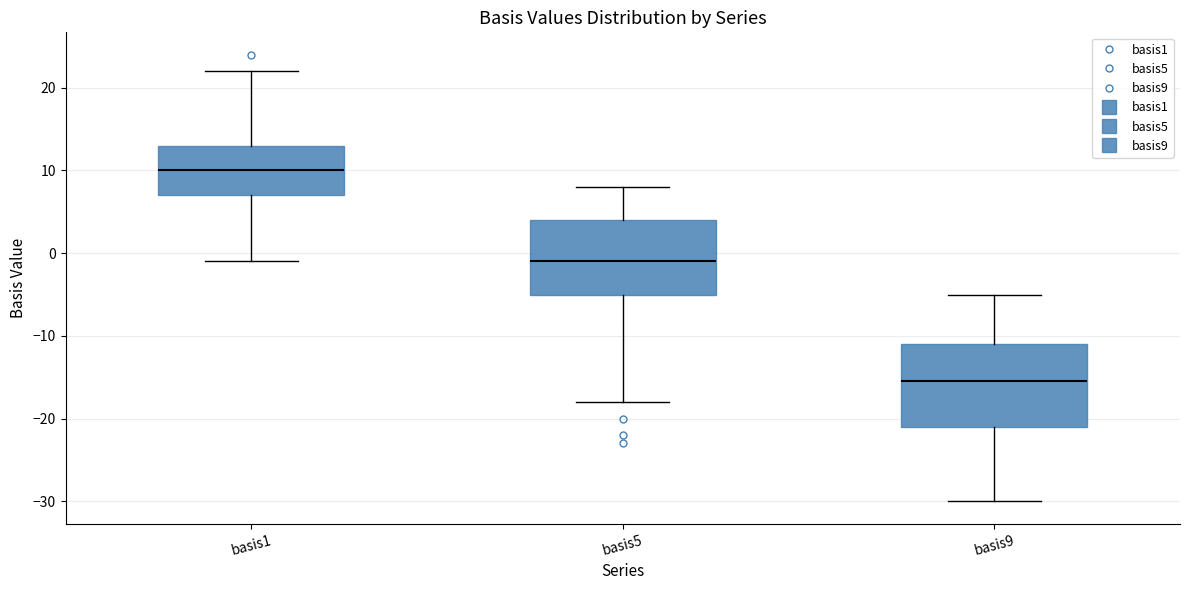

Reading left to right, read every box against the y-axis: the position of its median line, the range the box covers, and the ends of its whiskers. The values are not printed on the chart, so give them approximately, as read against the axis.

basis1: median 10, box 7 to 13, whiskers -1 to 22
basis5: median -1, box -5 to 4, whiskers -18 to 8
basis9: median -15, box -21 to -11, whiskers -30 to -5